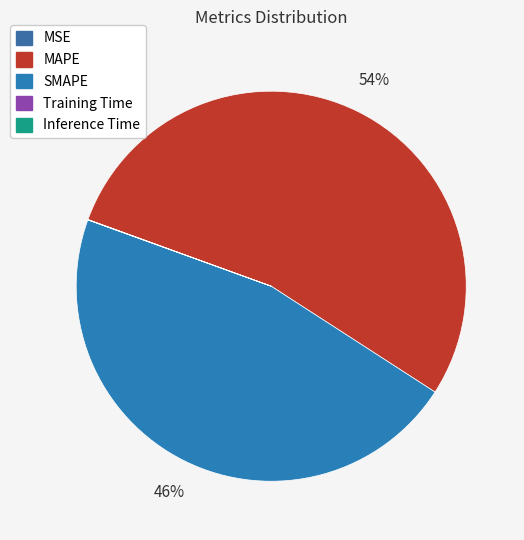

To the nearest percent, what is the difference between the MAPE and Training Time slice percentages?

54%